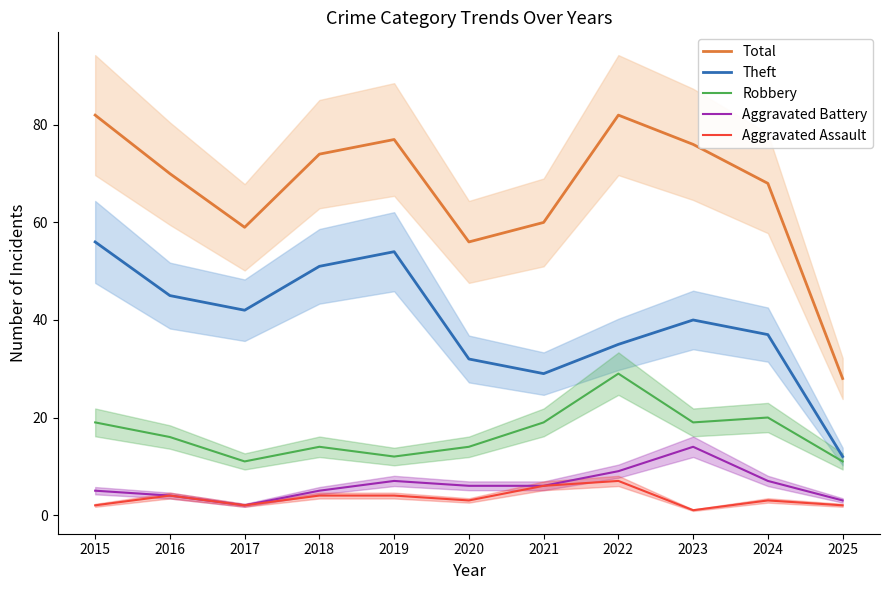

What is the maximum value for Robbery?

29